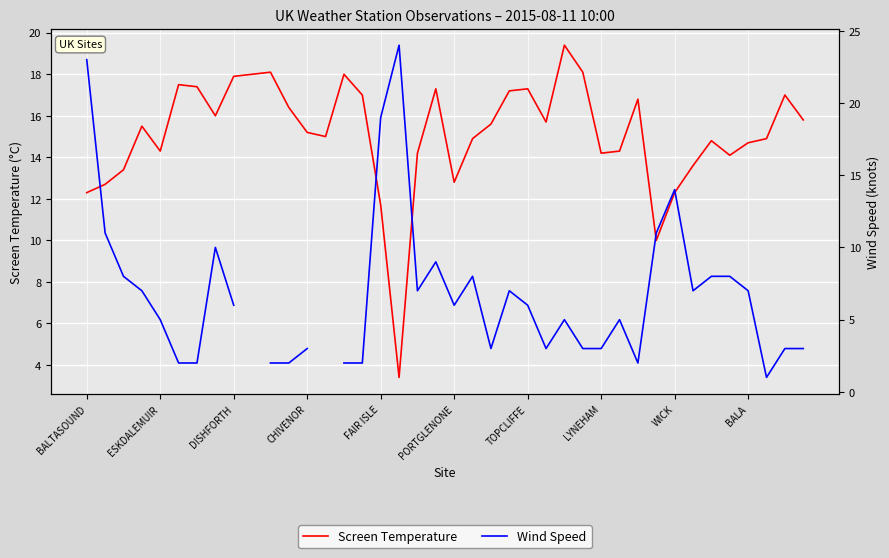

In Wind Speed, how many points are lower than both neighbors (excluding endpoints)?

7